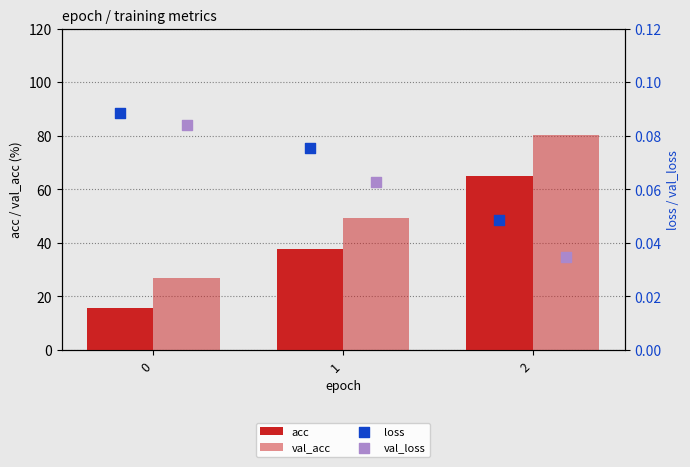

Is the value of acc at 1 greater than the value of val_acc at 2?

No